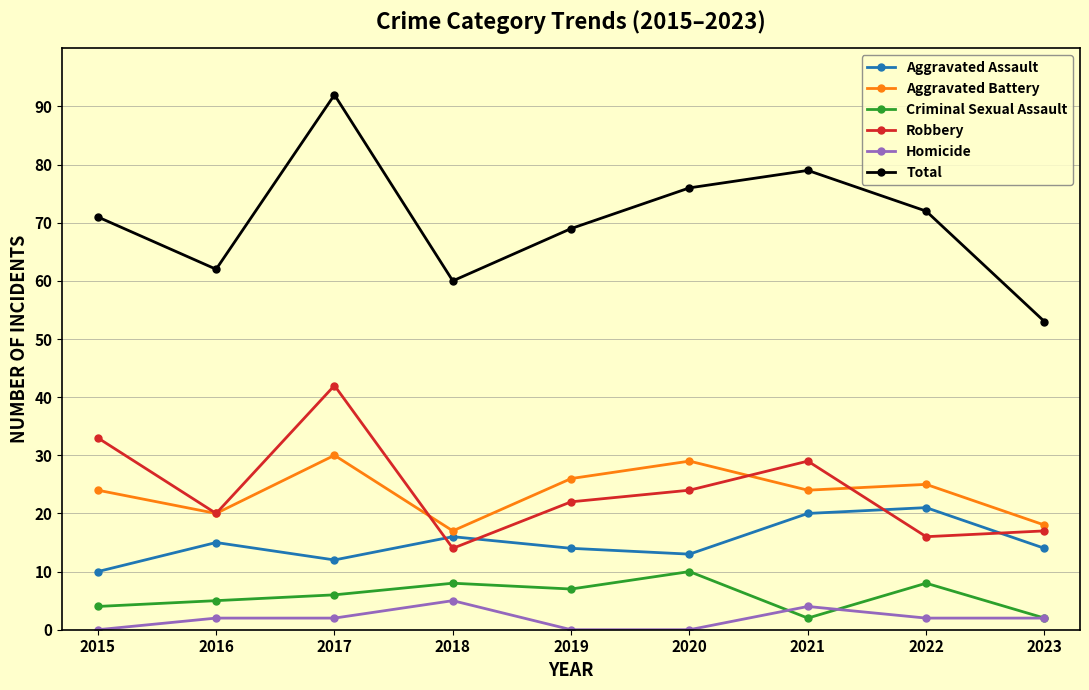

True or false: Robbery and Criminal Sexual Assault cross at least once.

False